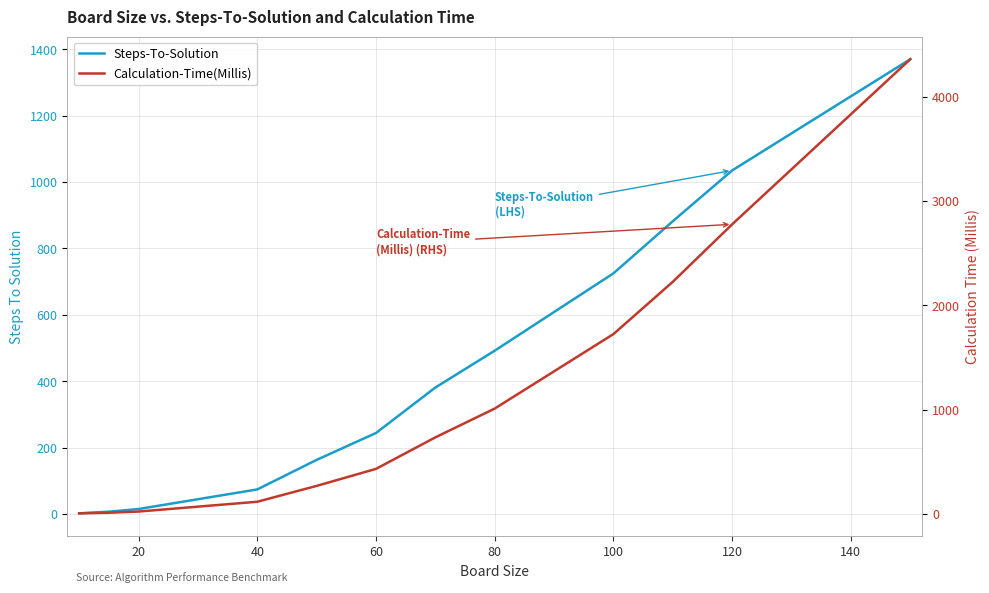

What is the difference between the highest and lowest values at 80?

518